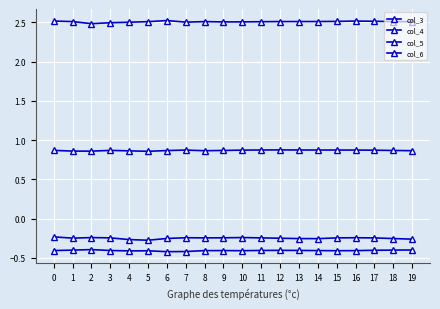

How many series are shown in this chart?

4